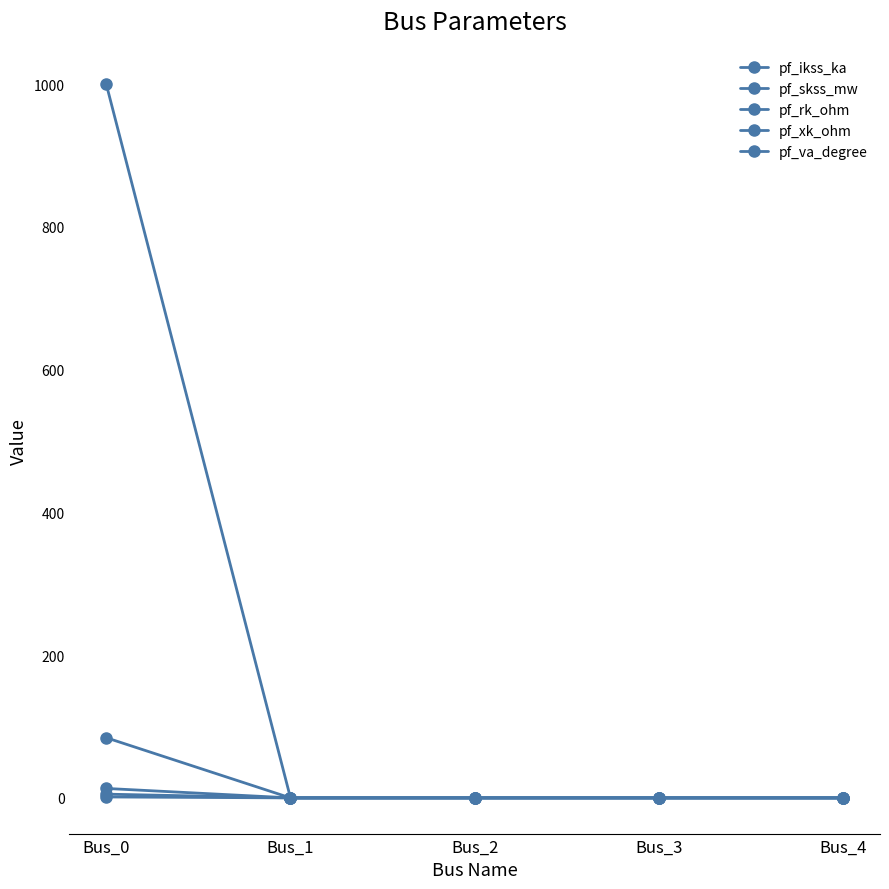

At which category is the sum across all series the highest?

Bus_0